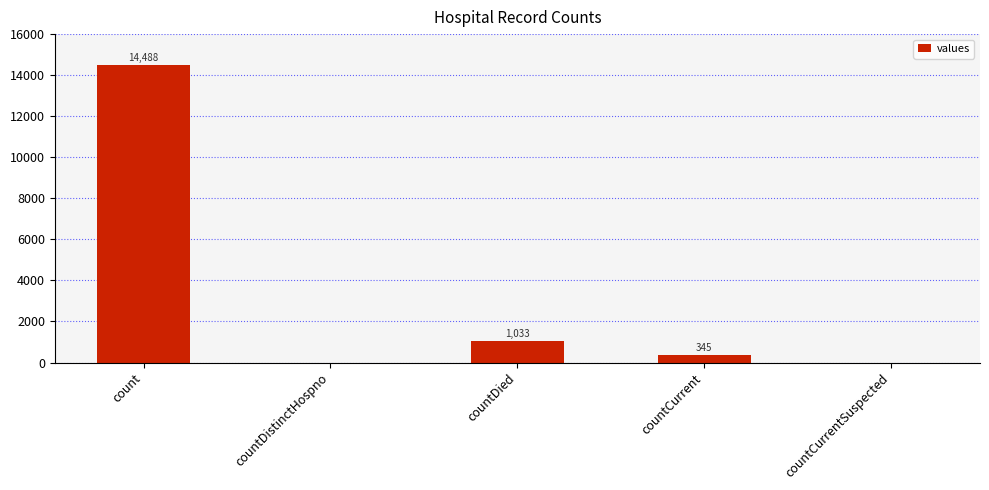

At which label does the data first exceed 345?

count